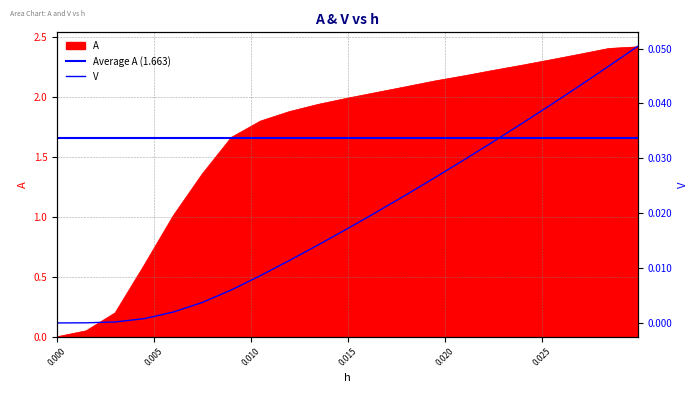

What is the average value of the A series?

1.7